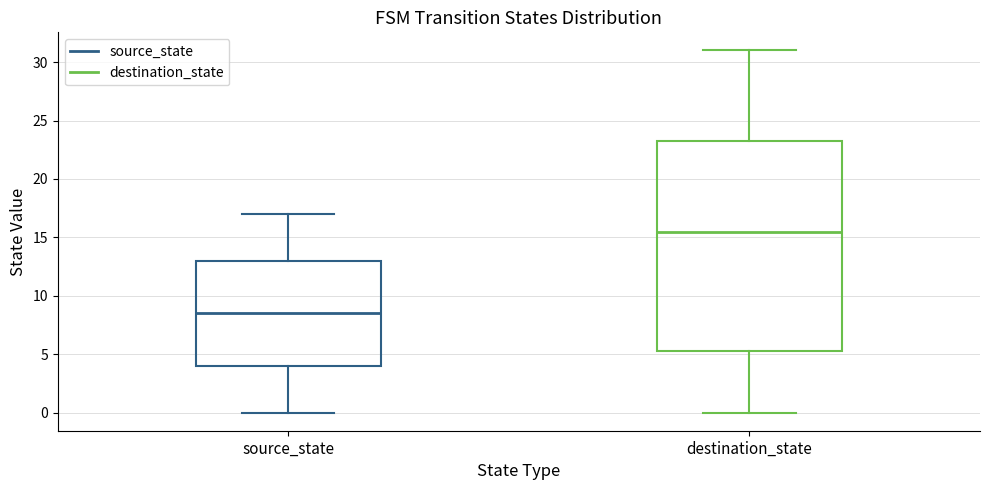

Reading left to right, read every box against the y-axis: the position of its median line, the range the box covers, and the ends of its whiskers. The values are not printed on the chart, so give them approximately, as read against the axis.

source_state: median 8.5, box 4.0 to 13.0, whiskers 0.0 to 17.0
destination_state: median 15.5, box 5.5 to 23.5, whiskers 0.0 to 31.0